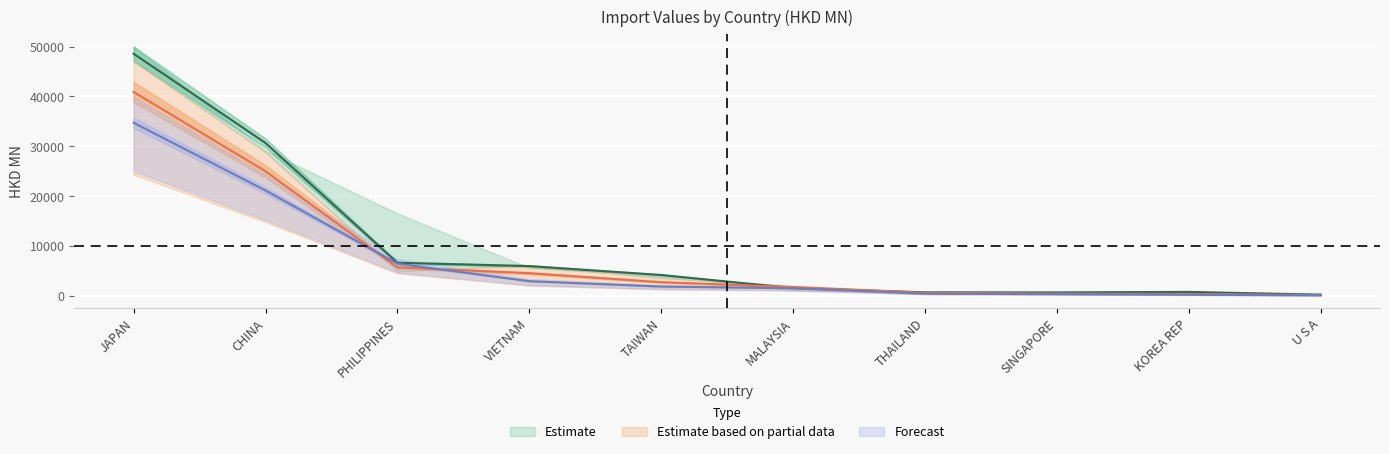

How many lines are shown in the chart?

3